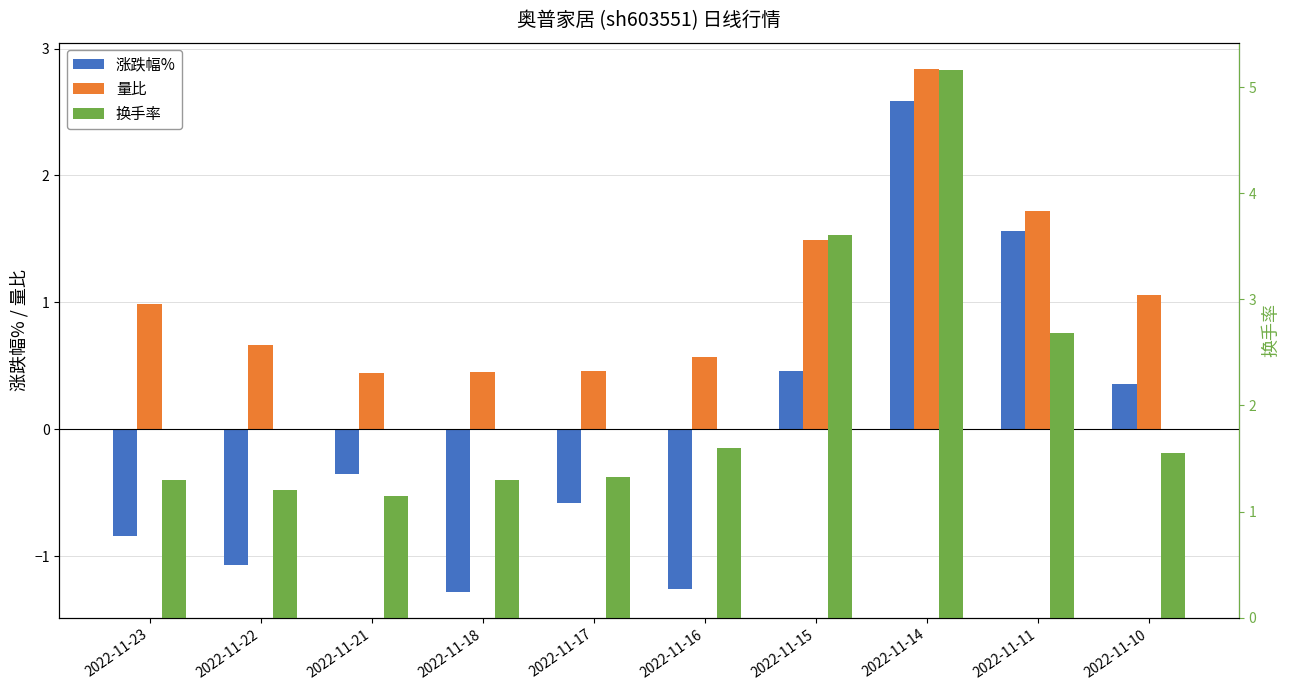

Which series changed the most between 2022-11-18 and 2022-11-11?

涨跌幅%